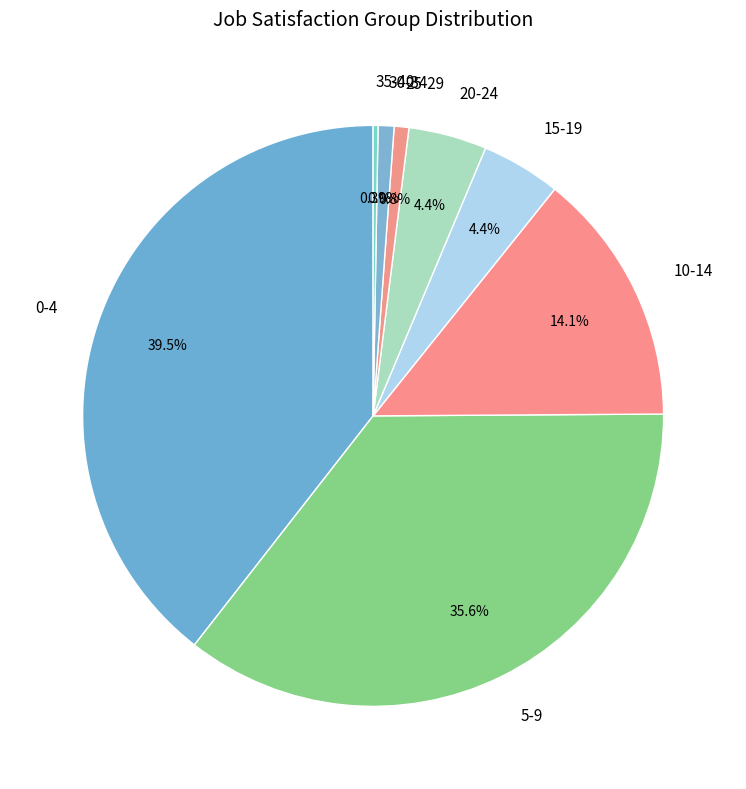

To the nearest percent, what is the average slice percentage?

12%